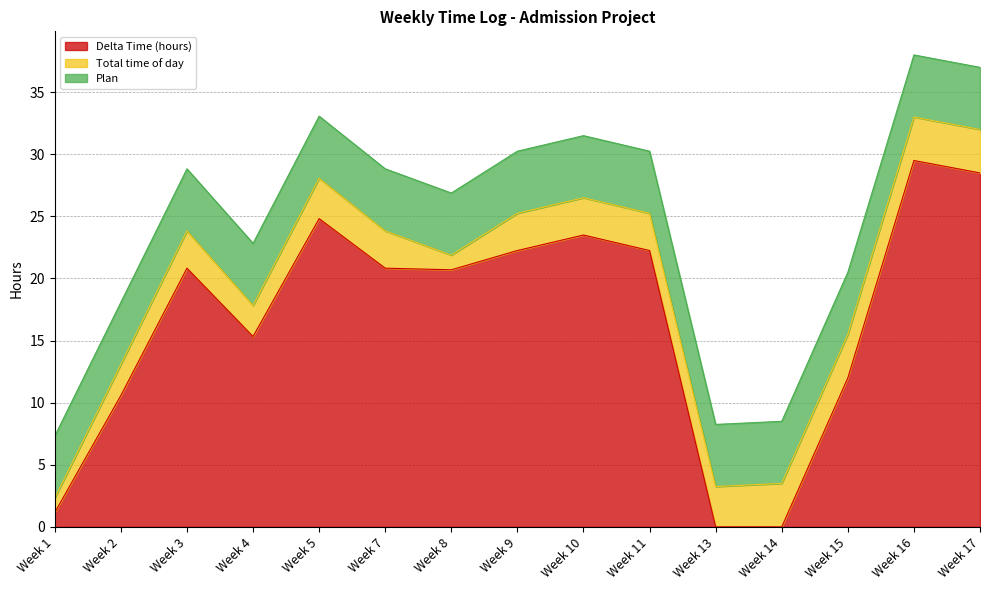

Rank the series by their average value, from highest to lowest.

Delta Time (hours), Plan, Total time of day